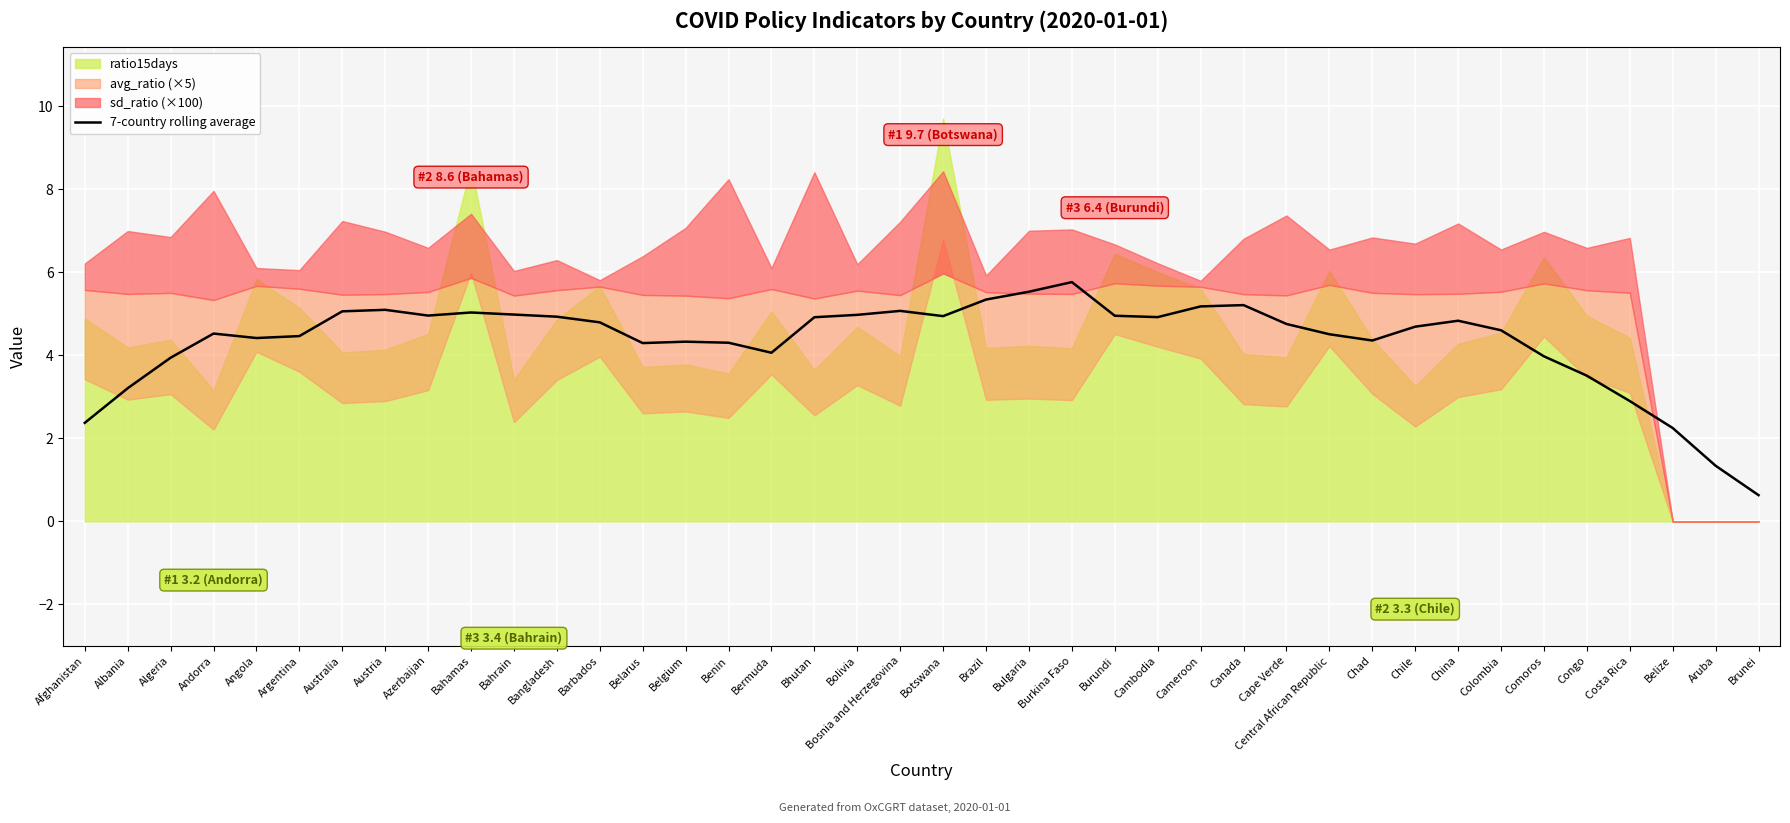

How many values exceed 4?

31